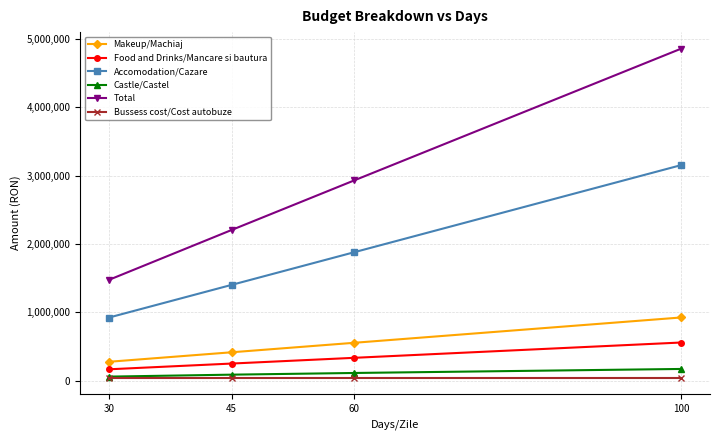

What is the approximate value of Makeup/Machiaj at 45?

416925.0